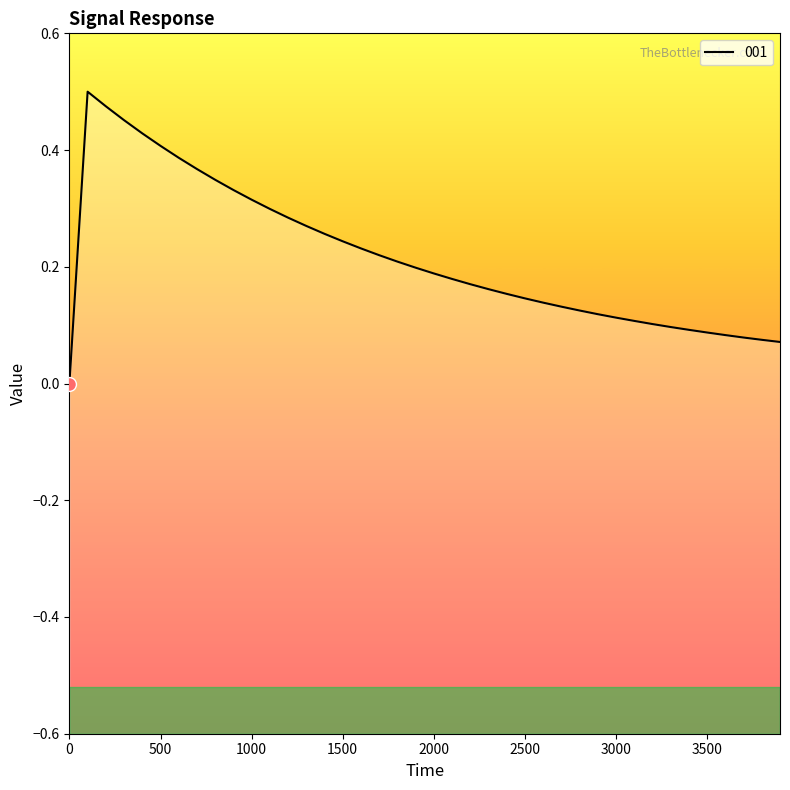

Where is the first local maximum?

100